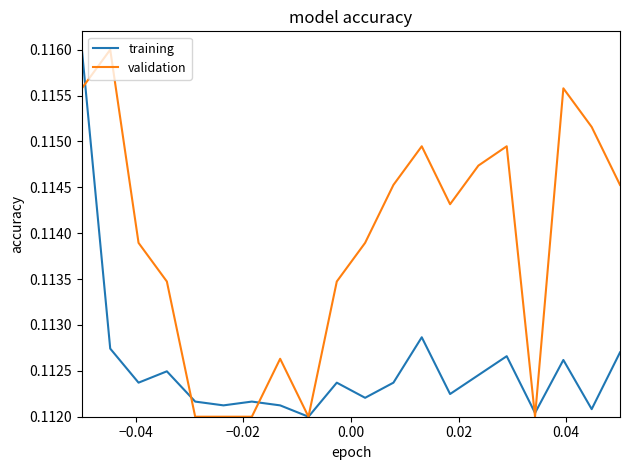

Which series has the largest total across all categories?

validation